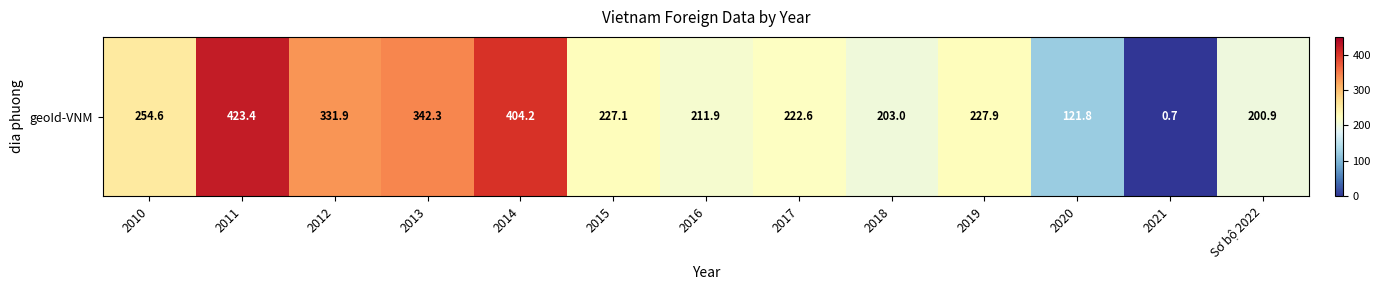

The value at 2018 is 203.0. True or false?

True